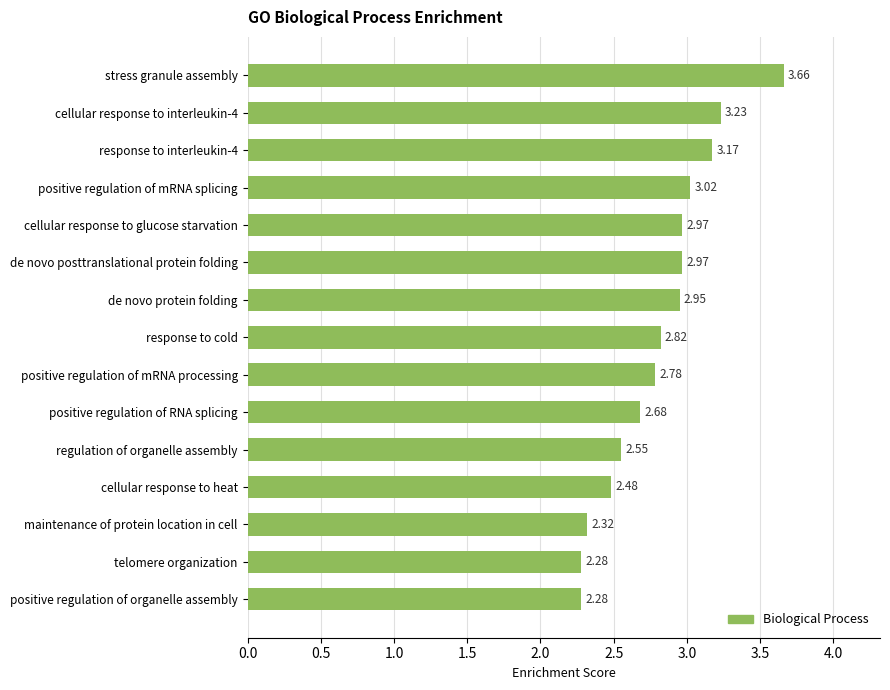

At which category does the chart reach its peak across all series?

stress granule assembly